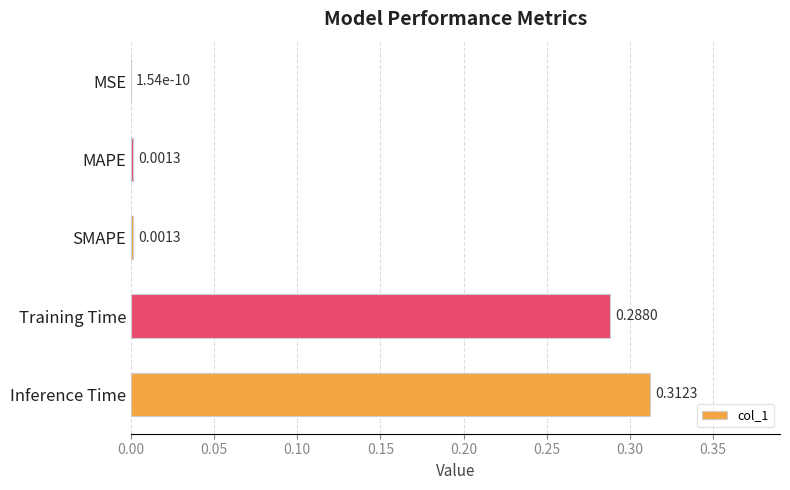

Where is the data nearest to the value 0?

MSE